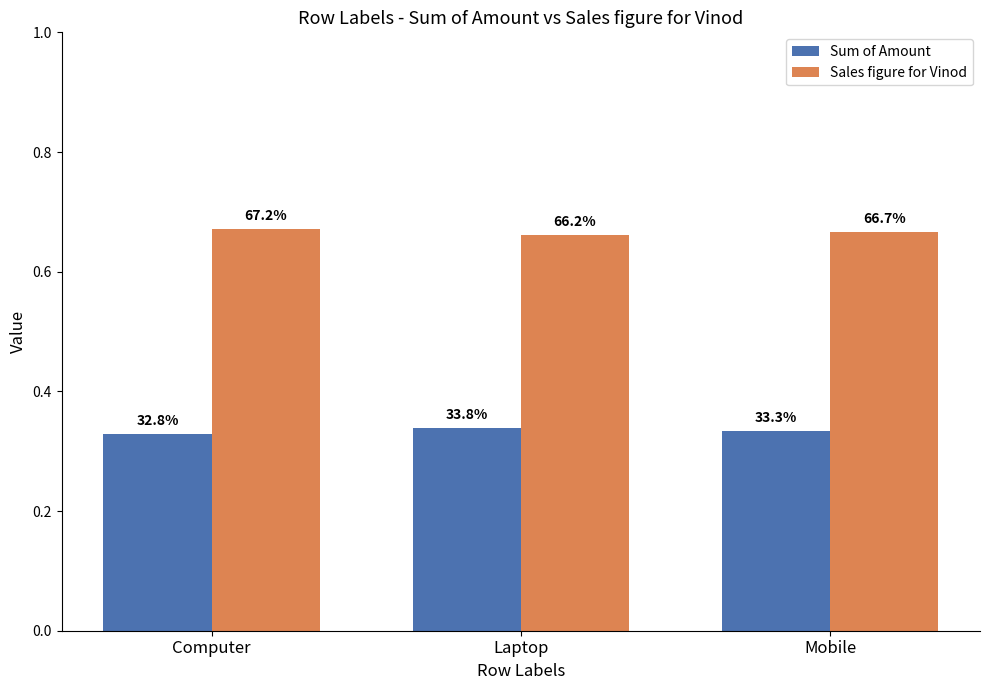

Is it true that Sales figure for Vinod equals 0.7 at Computer?

True